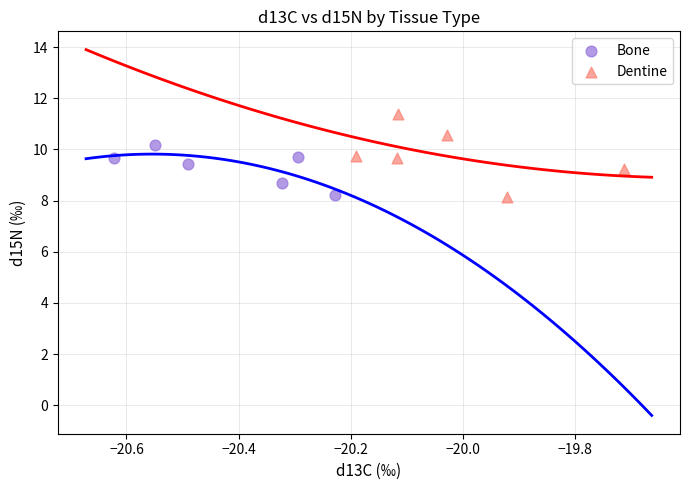

Which series reaches the maximum Y coordinate?

Dentine